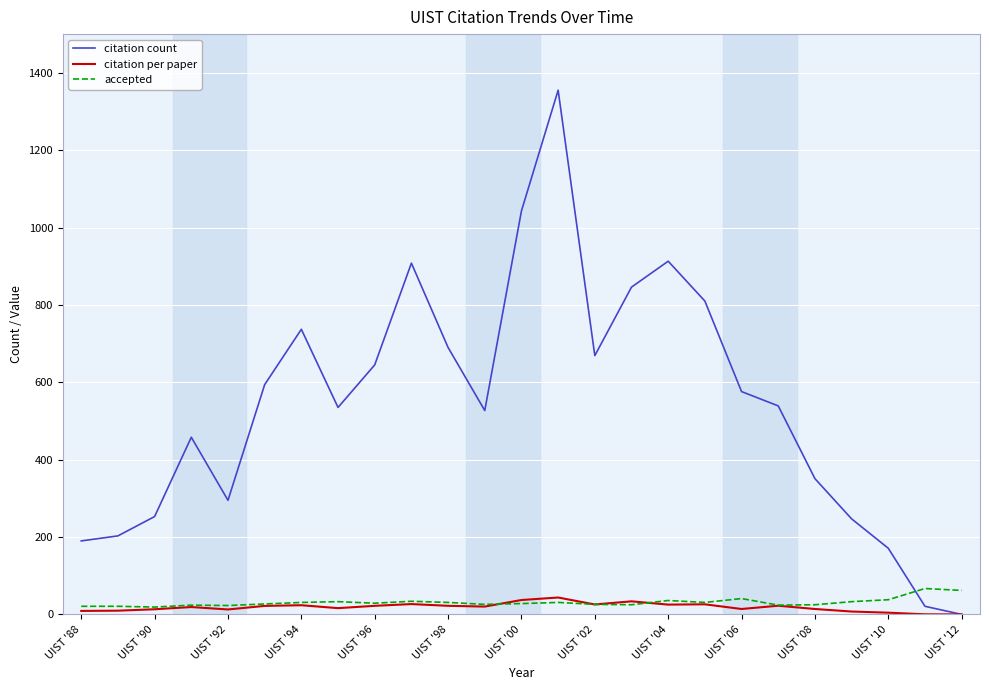

How many times do accepted and citation count cross each other?

1